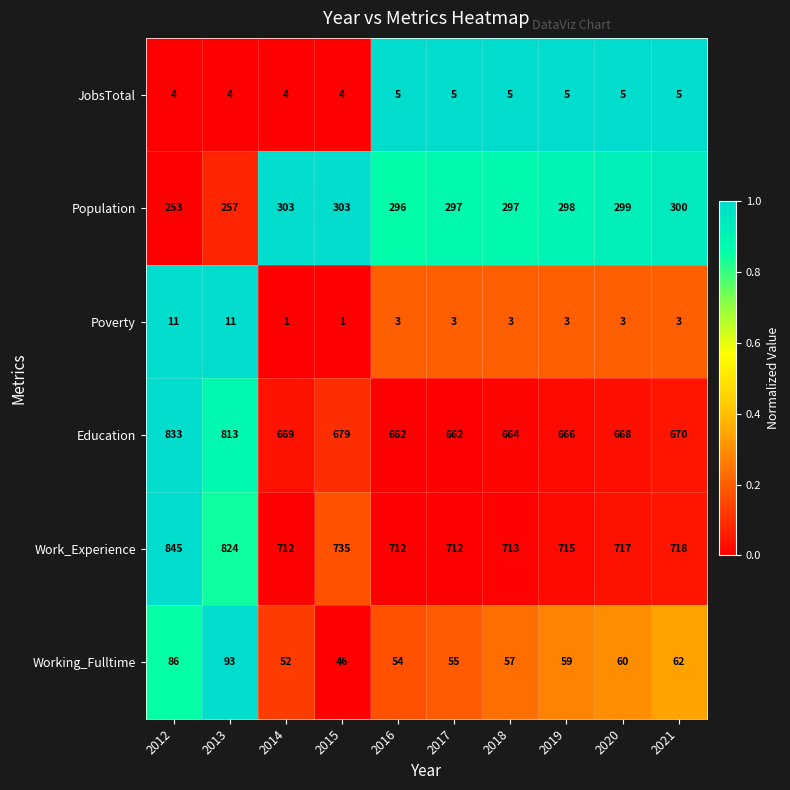

Which series has the largest range (max minus min)?

Education